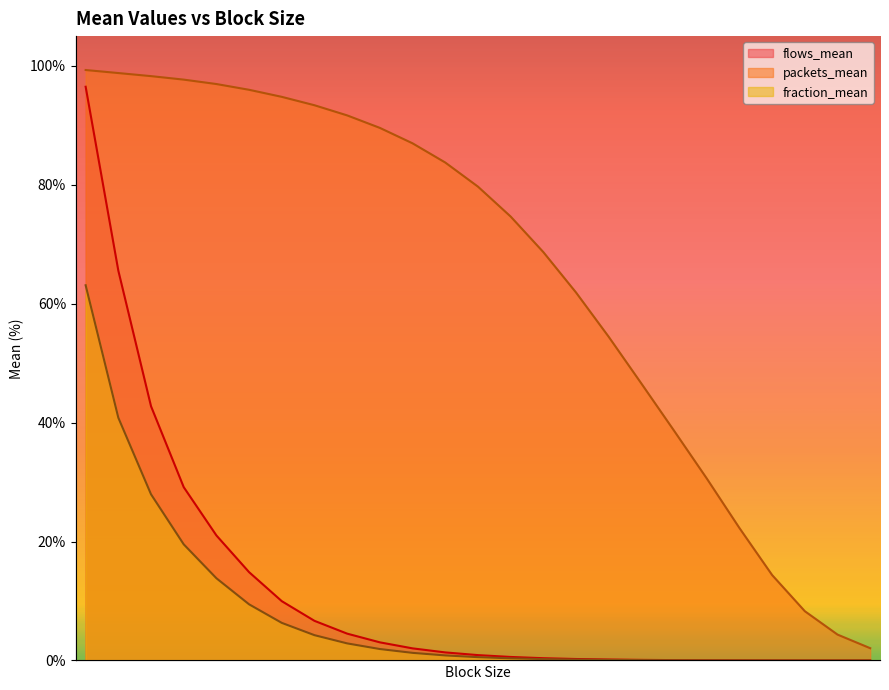

What are all the series names shown in the legend?

flows_mean, packets_mean, fraction_mean